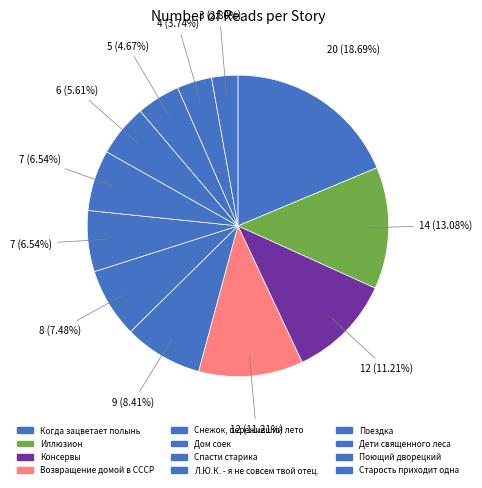

How many slices are in this pie chart?

12